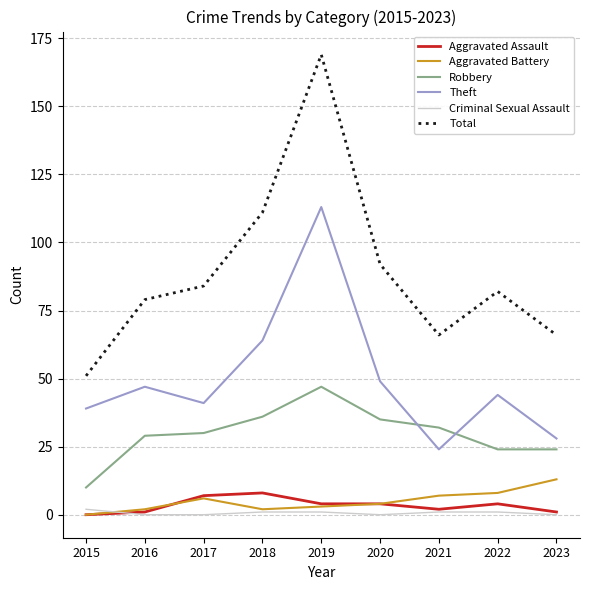

Reading left to right, transcribe all the data shown in this chart.

Aggravated Assault: 0	1	7	8	4	4	2	4	1
Aggravated Battery: 0	2	6	2	3	4	7	8	13
Robbery: 10	29	30	36	47	35	32	24	24
Theft: 39	47	41	64	113	49	24	44	28
Criminal Sexual Assault: 2	0	0	1	1	0	1	1	0
Total: 51	79	84	111	169	92	66	82	66